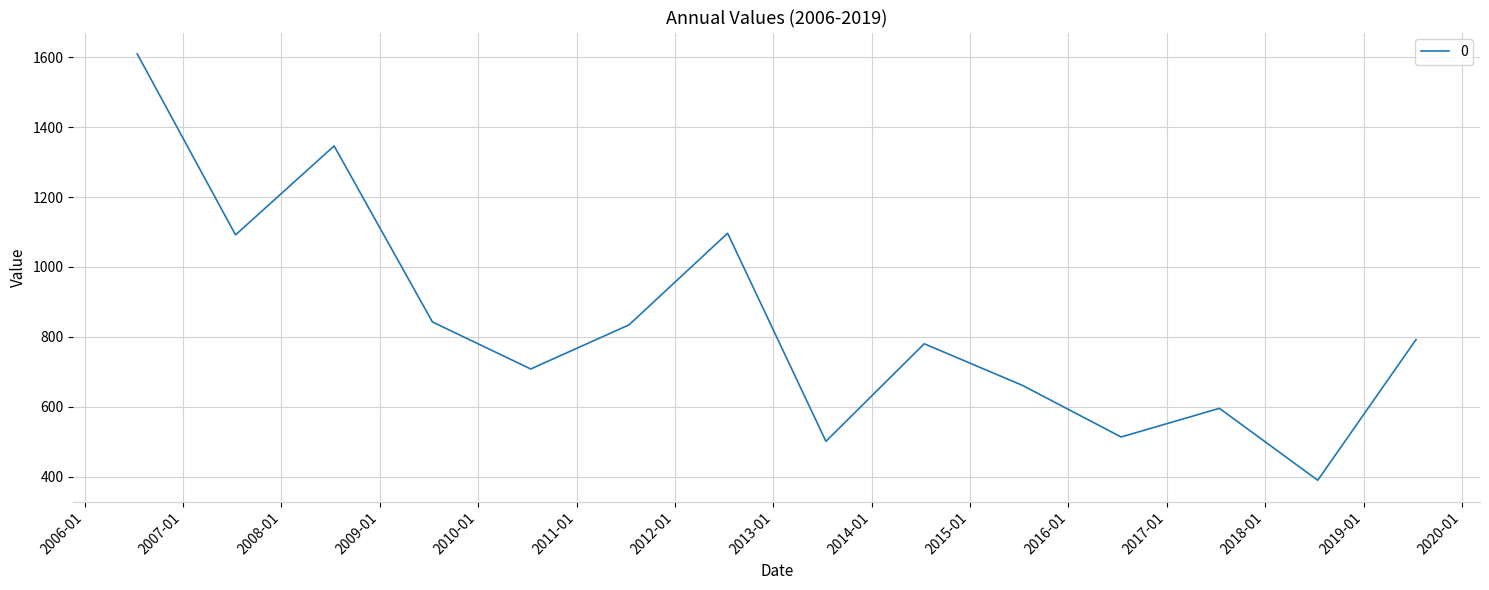

What is the difference between the maximum and minimum values?

1220.6